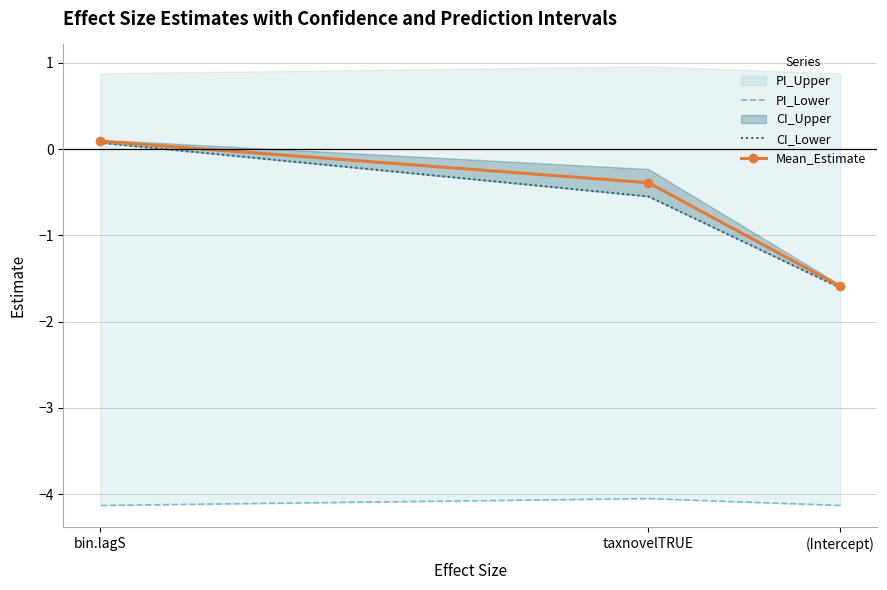

How many lines are shown in the chart?

3